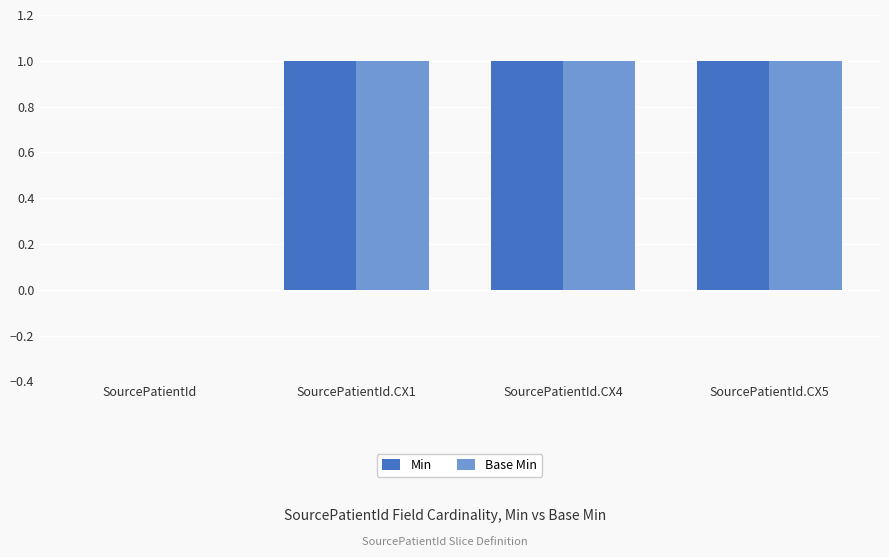

Is the value of Min at SourcePatientId.CX1 greater than the value of Base Min at SourcePatientId?

Yes